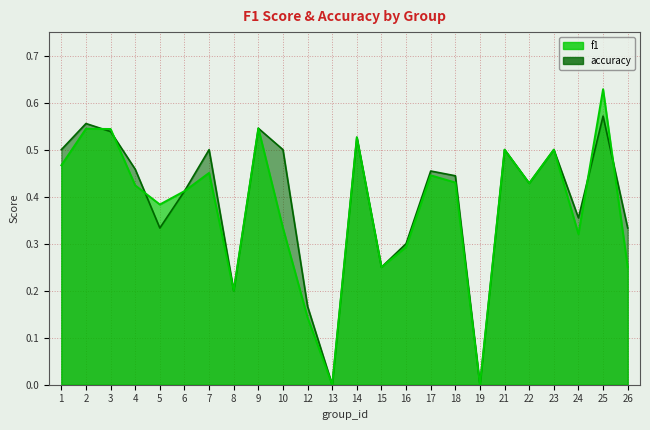

Is it true that accuracy equals 0.5 at 4?

True